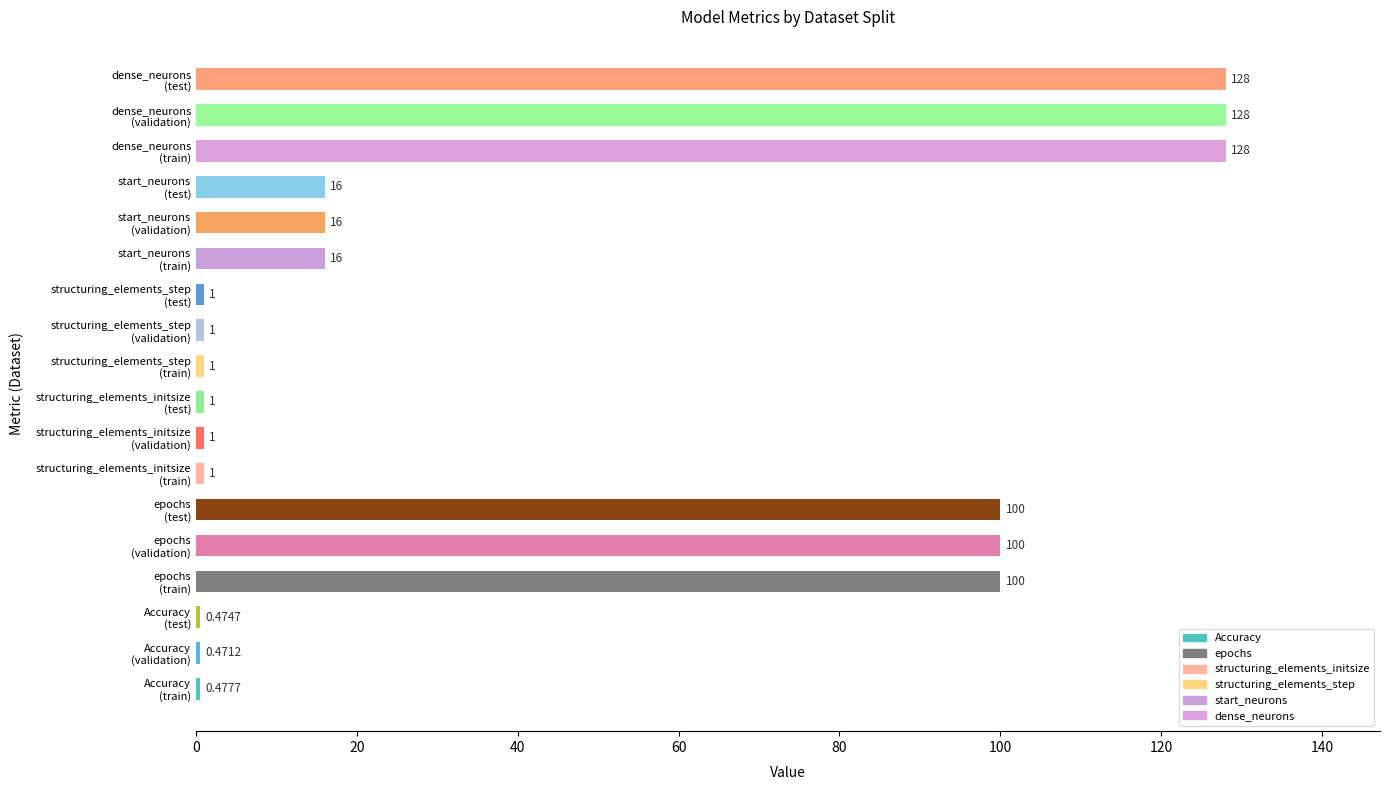

How many bars are there in total?

18